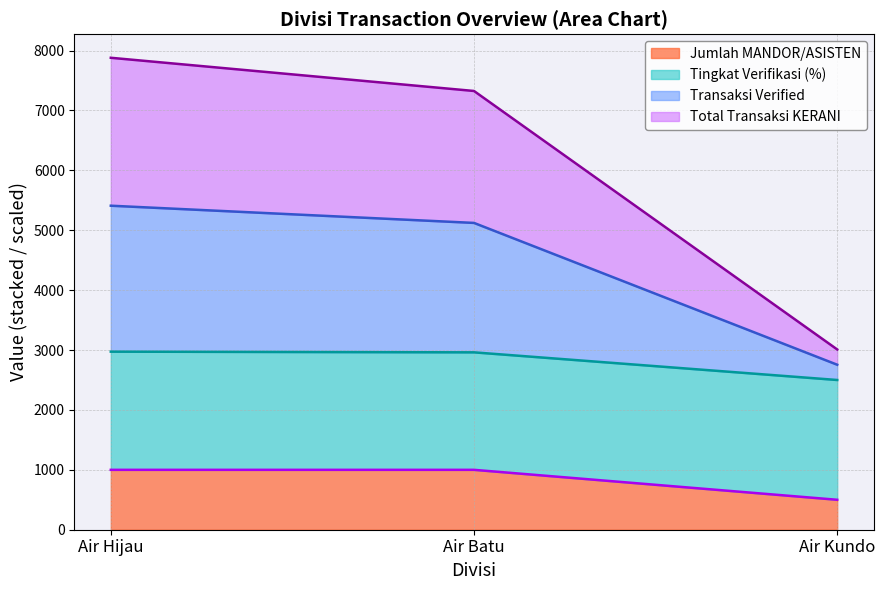

Which category has the lowest value in the Jumlah MANDOR/ASISTEN series?

Air Kundo